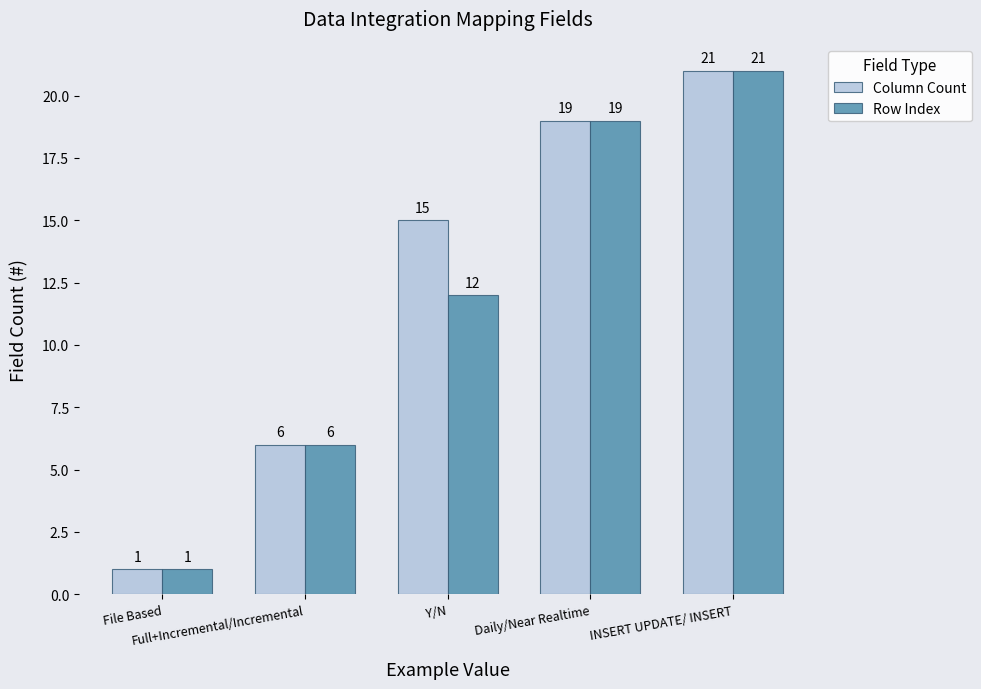

What is the average value of the Row Index series?

12